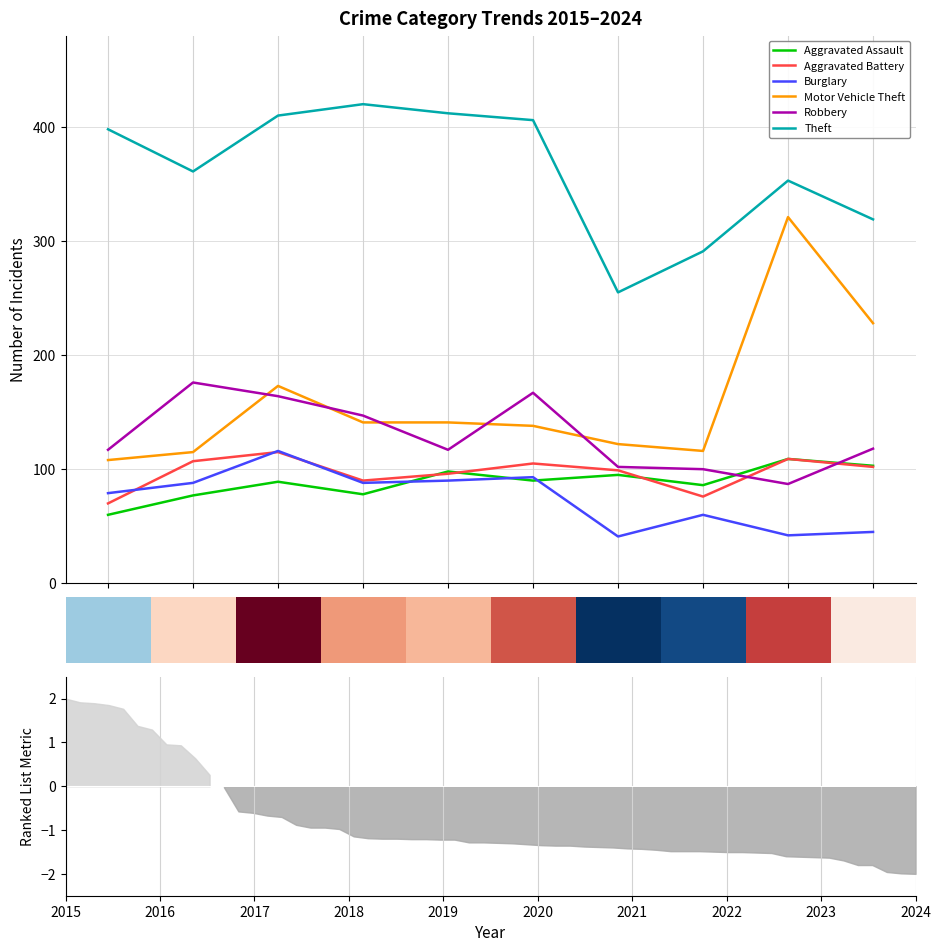

Is it true that Theft equals 420 at 2018?

True